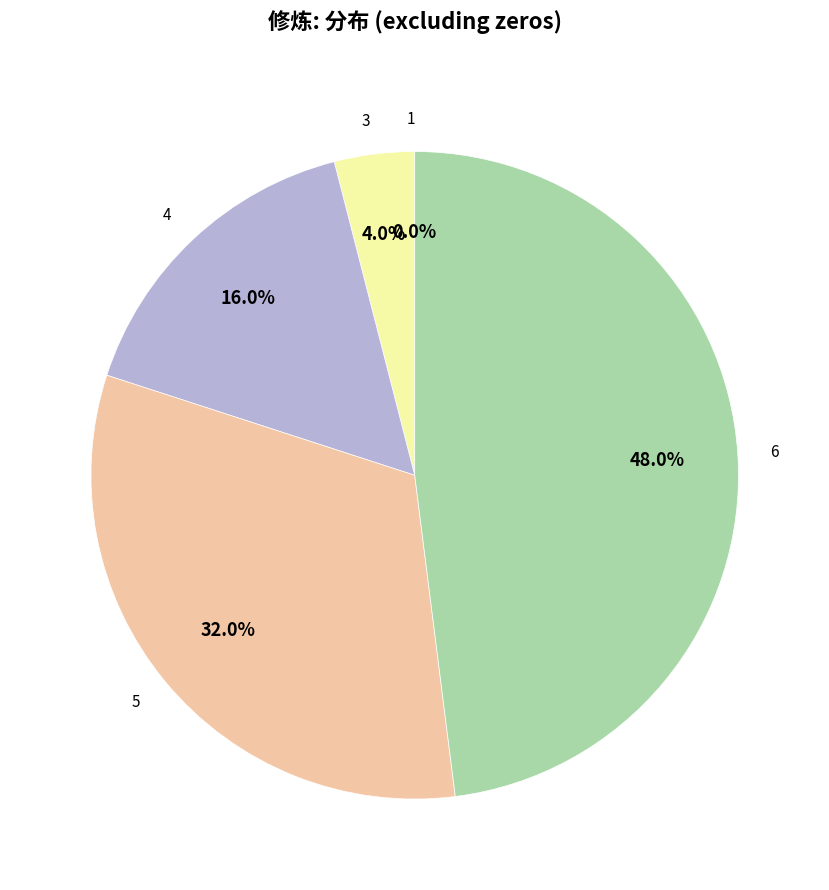

Is there any slice that represents more than half of the pie?

No